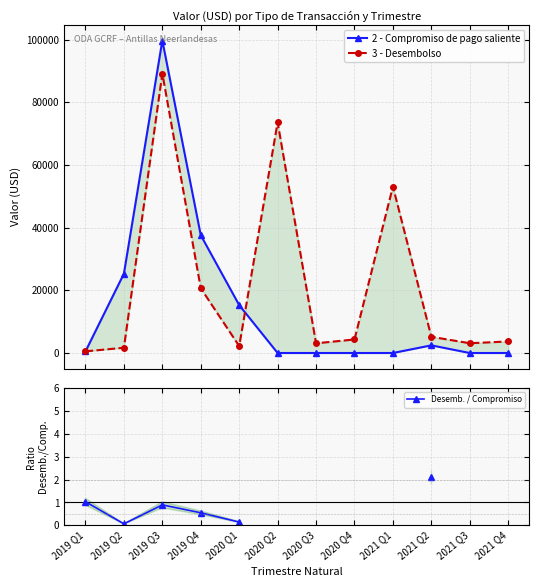

Rank the series by their maximum value, from lowest to highest.

Desemb. / Compromiso, 3 - Desembolso, 2 - Compromiso de pago saliente